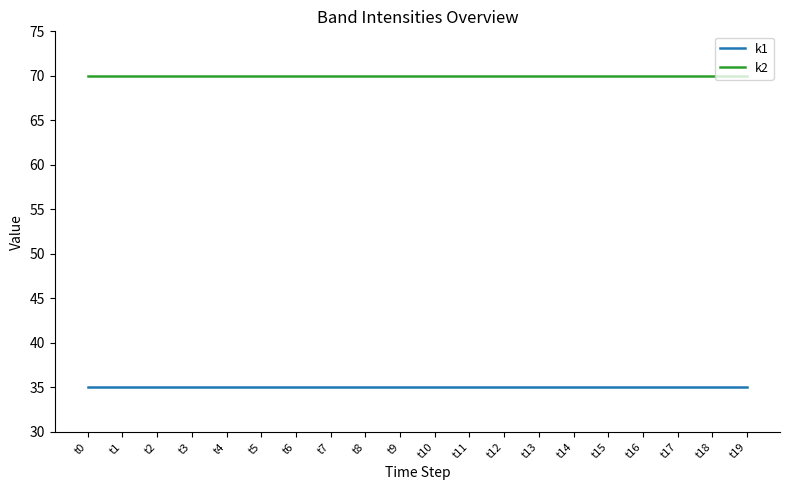

List the series in order of their peak value, highest first.

k2, k1